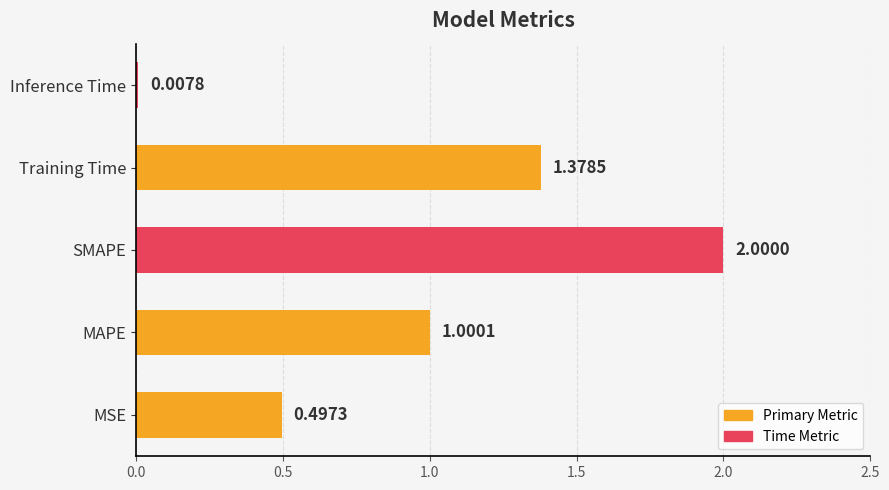

Rank the categories by value from highest to lowest.

SMAPE, Training Time, MAPE, MSE, Inference Time